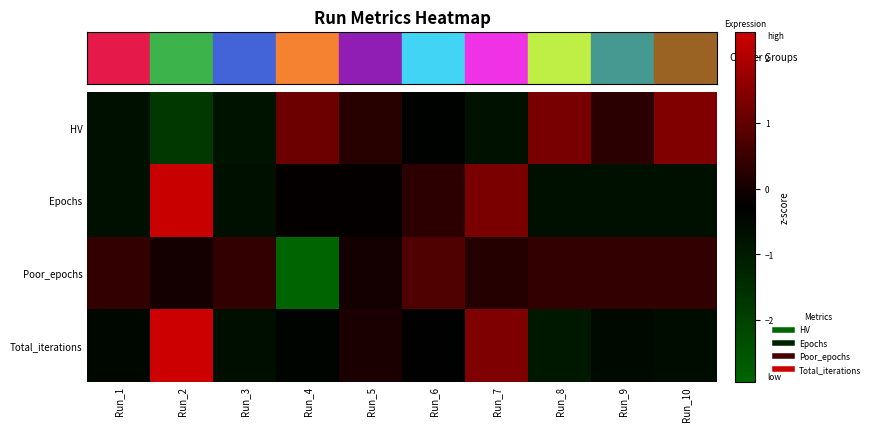

At which category is the sum across all series the highest?

Run_2